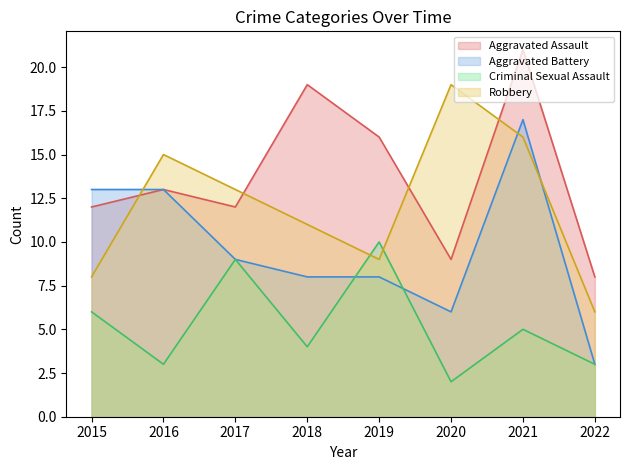

The Aggravated Battery series shows 4 at 2019. True or false?

False